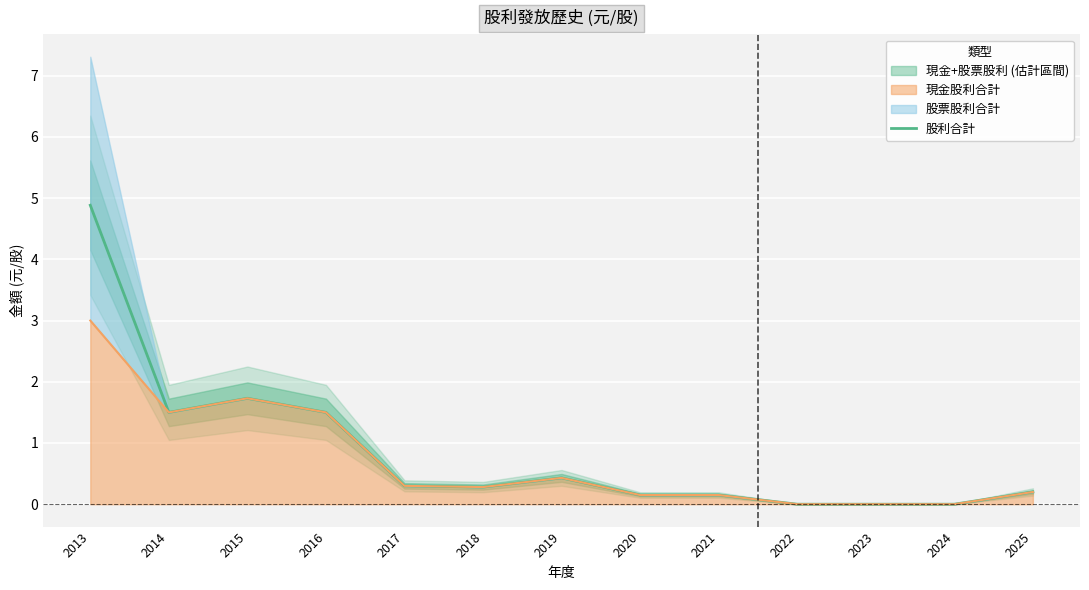

At which category does the data reach its first local valley?

2014